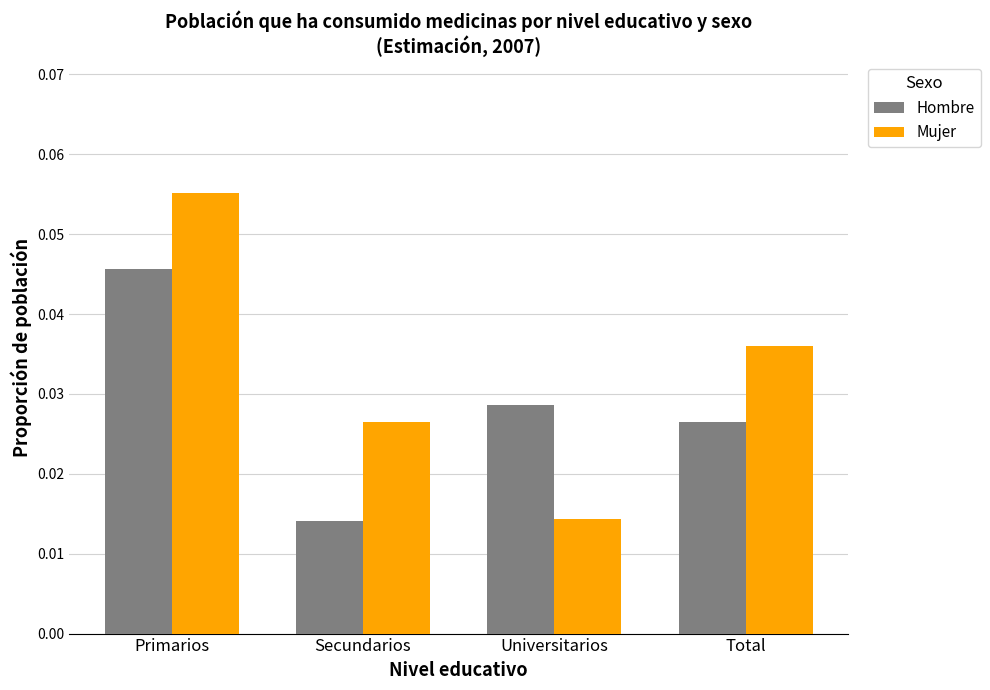

Is the value of Mujer at Universitarios greater than the value of Hombre at Primarios?

No